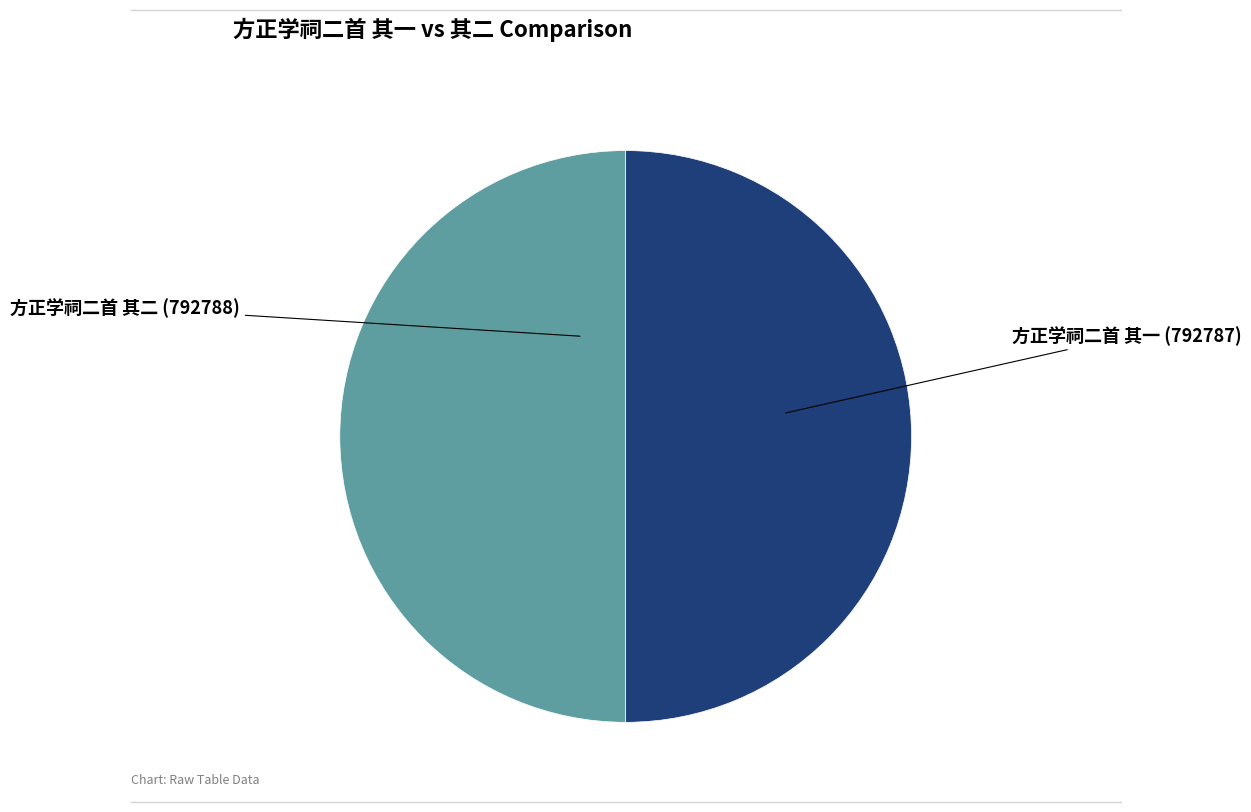

Is the sum of 方正学祠二首 其二 and 方正学祠二首 其一 greater than half?

Yes